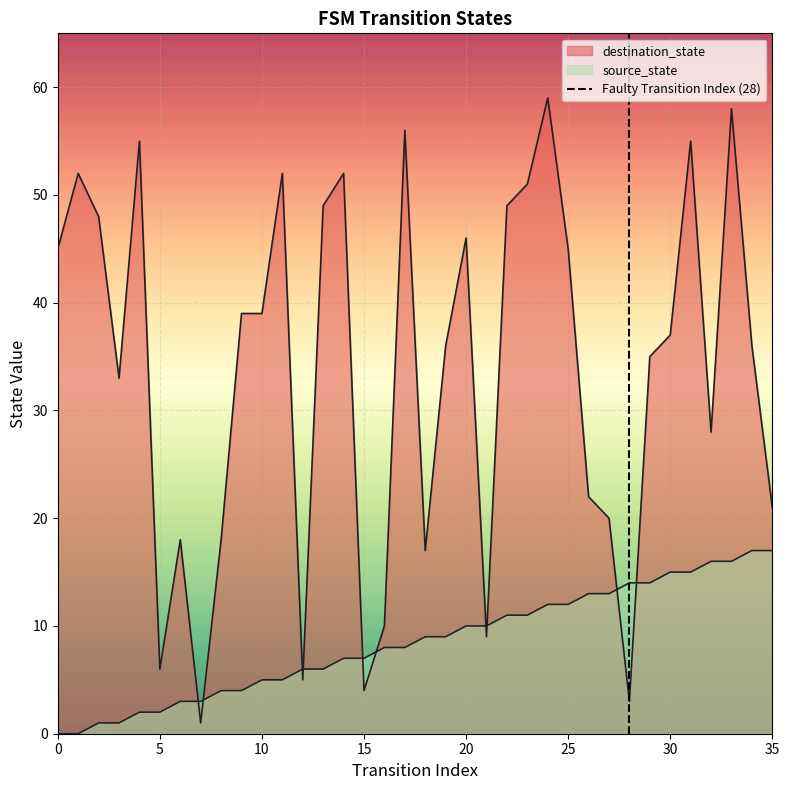

How many lines are shown in the chart?

1